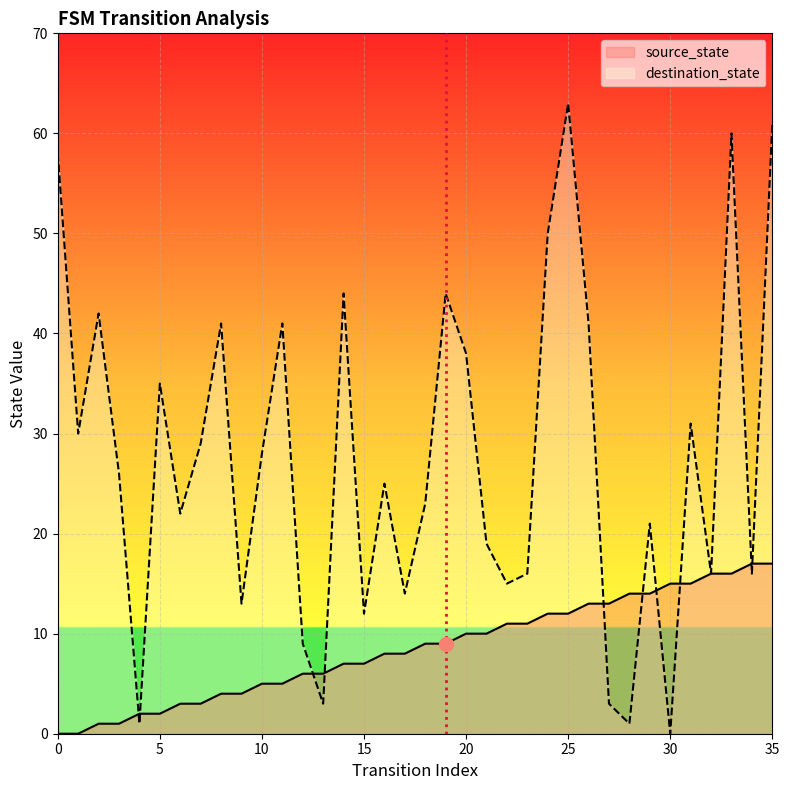

Which series changed the most between 20 and 26?

source_state